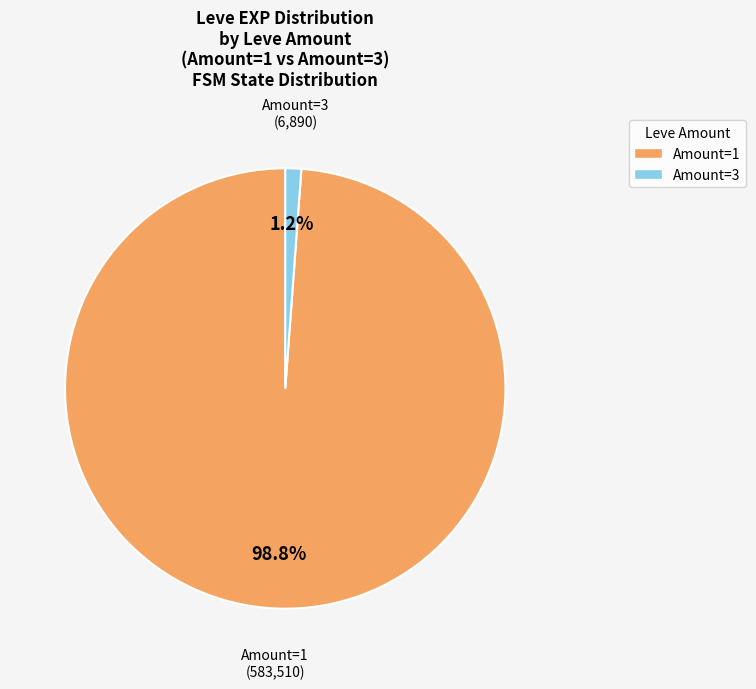

Does any single category account for the majority?

Yes